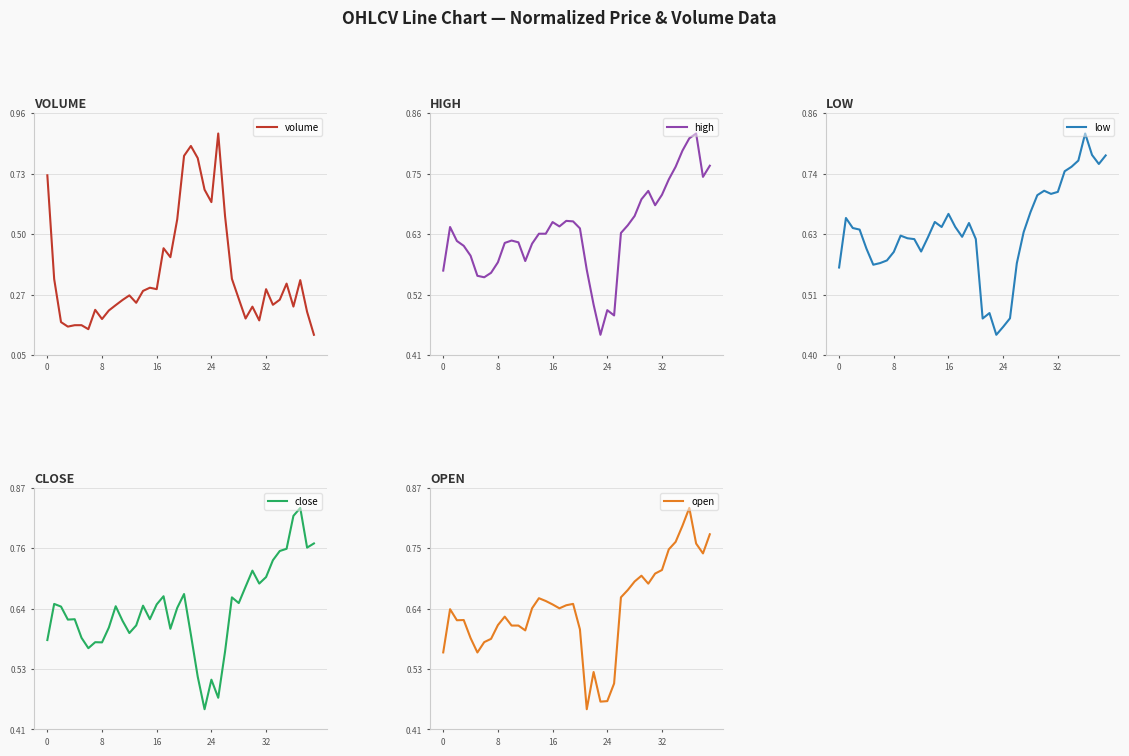

At which category does the chart reach its peak across all series?

25